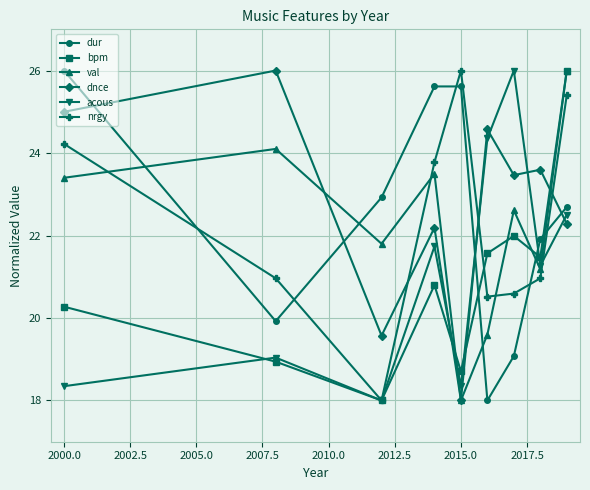

What is the value of the dnce point at the 1st from the left?

25.0